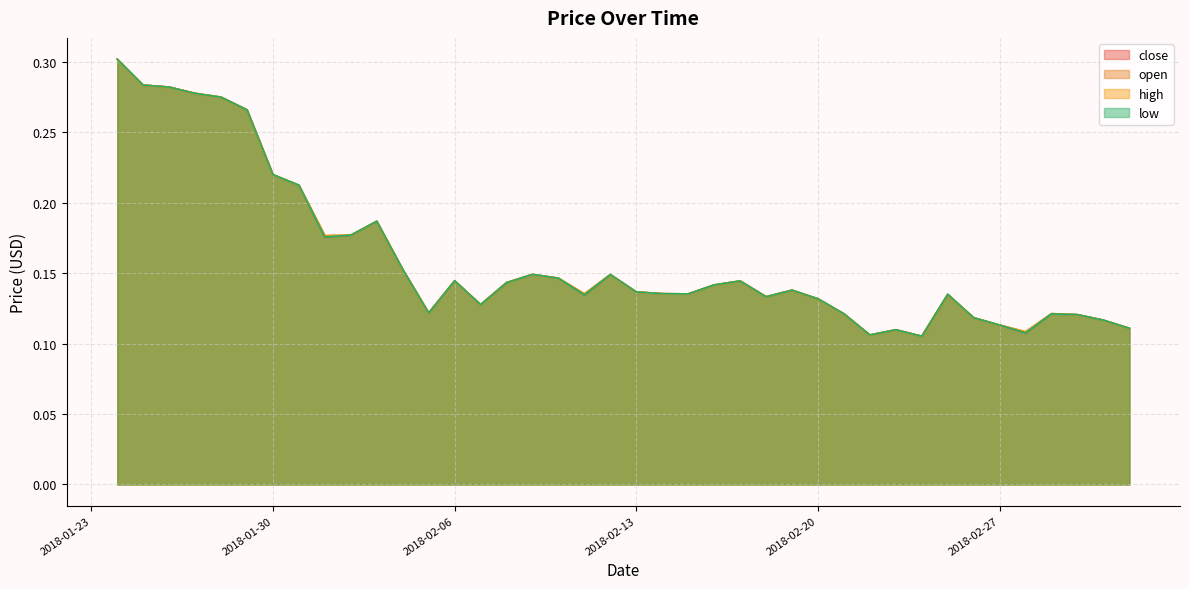

What is the total value across all series at 2018-02-11?

0.5